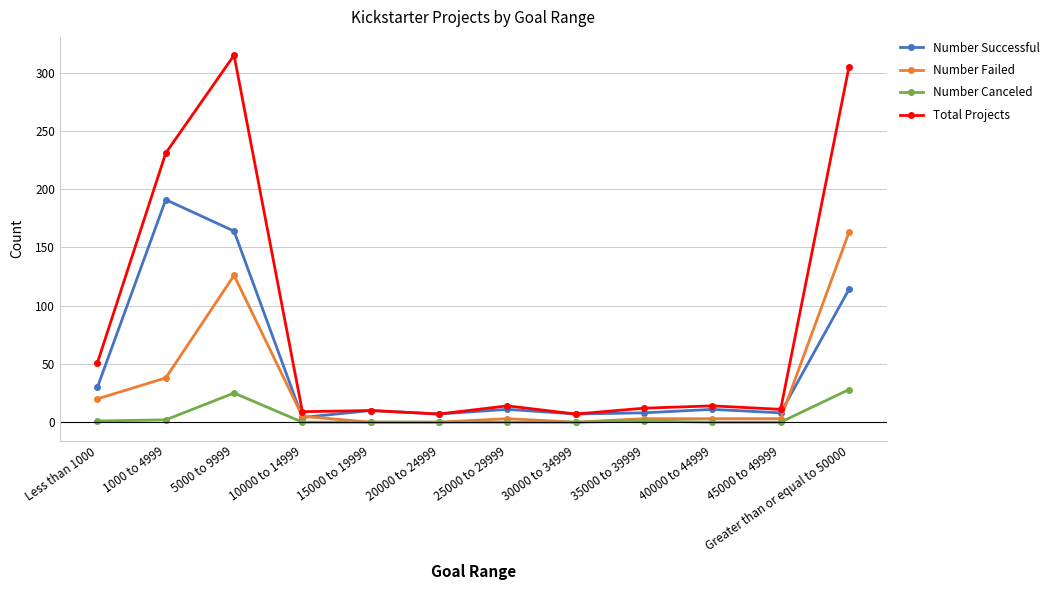

Count the number of categories in the chart.

12